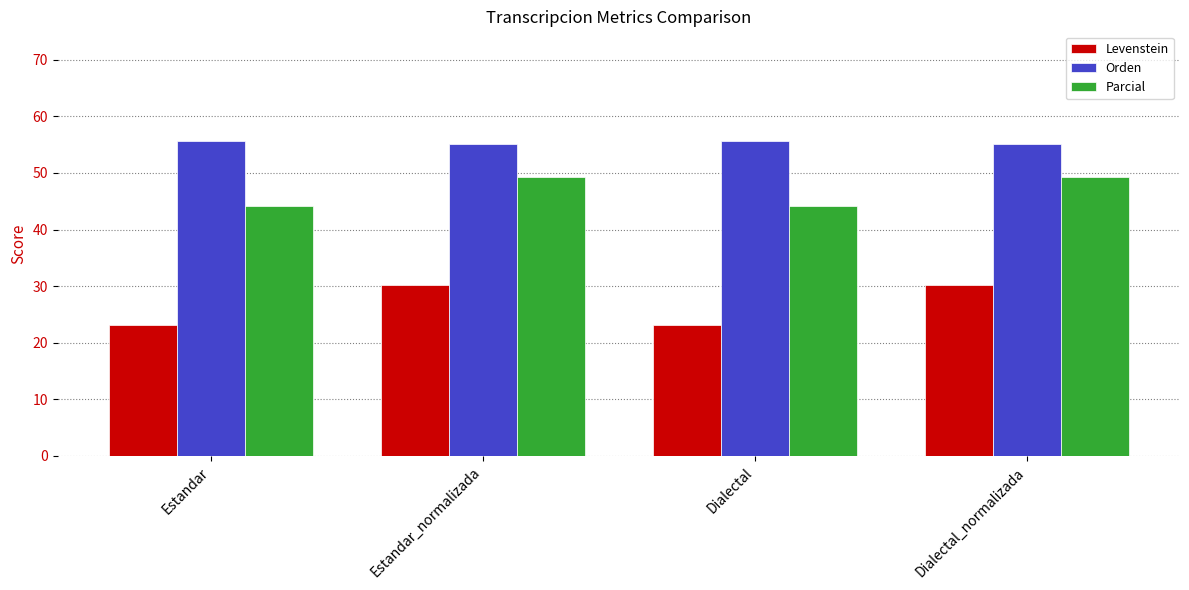

At which label does Levenstein first exceed 30?

Estandar_normalizada